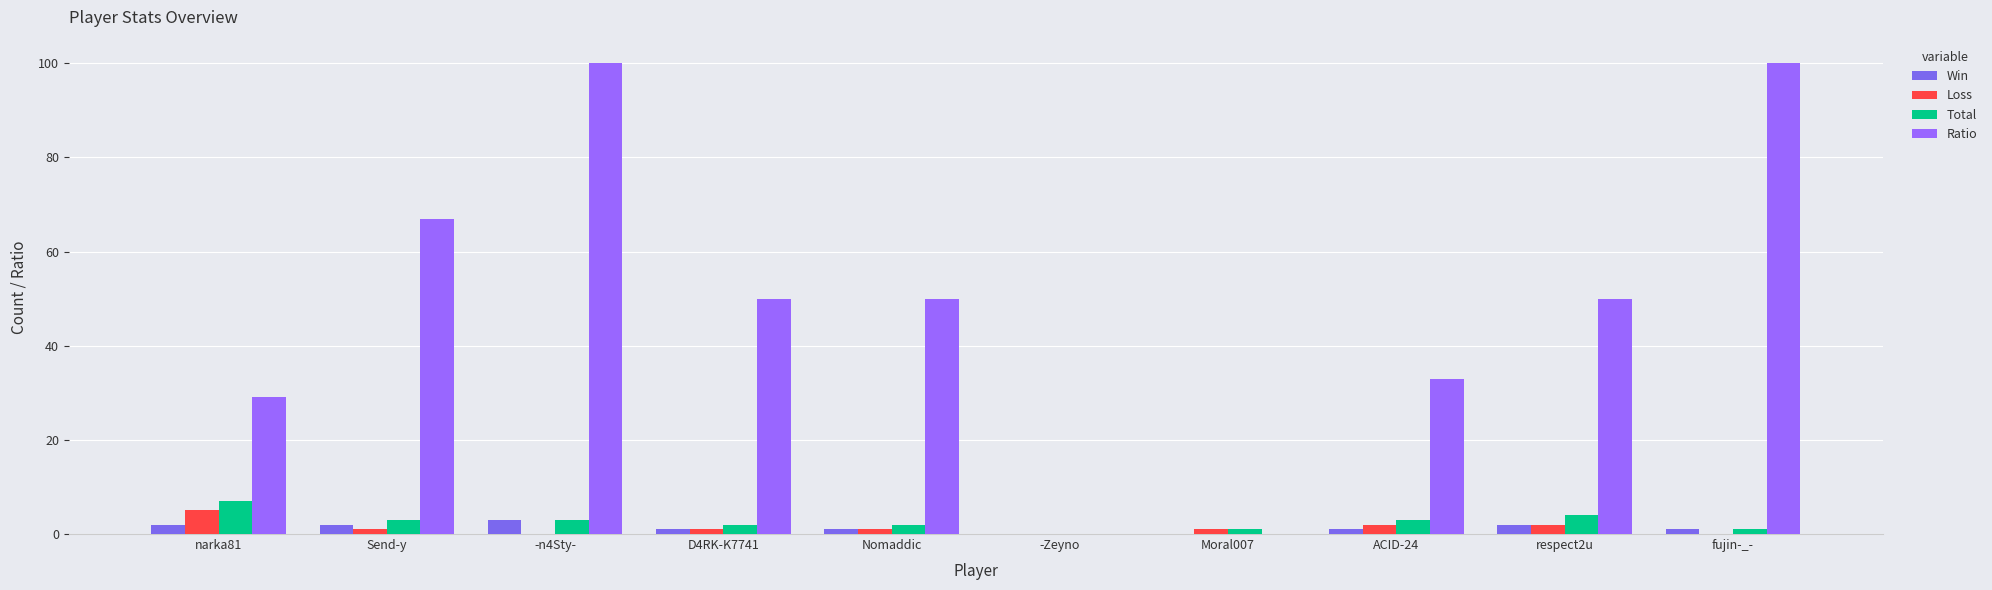

Reading left to right, list all the values displayed in this chart.

Win: narka81=2	Send-y=2	-n4Sty-=3	D4RK-K7741=1	Nomaddic=1	-Zeyno=0	Moral007=0	ACID-24=1	respect2u=2	fujin-_-=1
Loss: narka81=5	Send-y=1	-n4Sty-=0	D4RK-K7741=1	Nomaddic=1	-Zeyno=0	Moral007=1	ACID-24=2	respect2u=2	fujin-_-=0
Total: narka81=7	Send-y=3	-n4Sty-=3	D4RK-K7741=2	Nomaddic=2	-Zeyno=0	Moral007=1	ACID-24=3	respect2u=4	fujin-_-=1
Ratio: narka81=29	Send-y=67	-n4Sty-=100	D4RK-K7741=50	Nomaddic=50	-Zeyno=0	Moral007=0	ACID-24=33	respect2u=50	fujin-_-=100